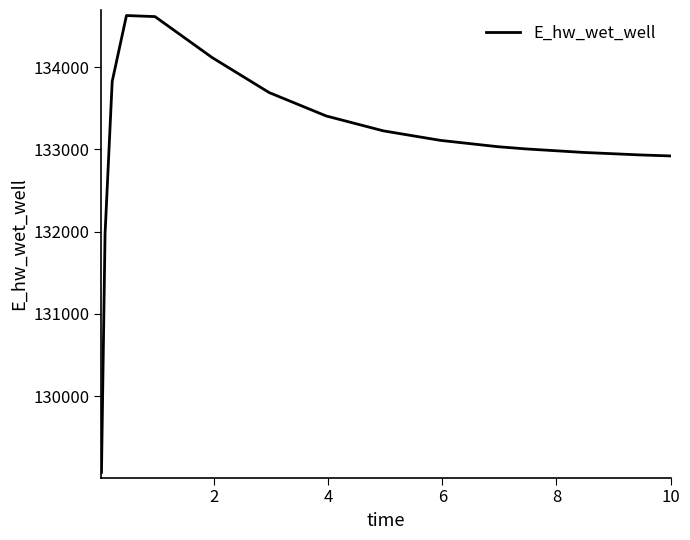

Does the chart display data point markers on the line(s)?

No